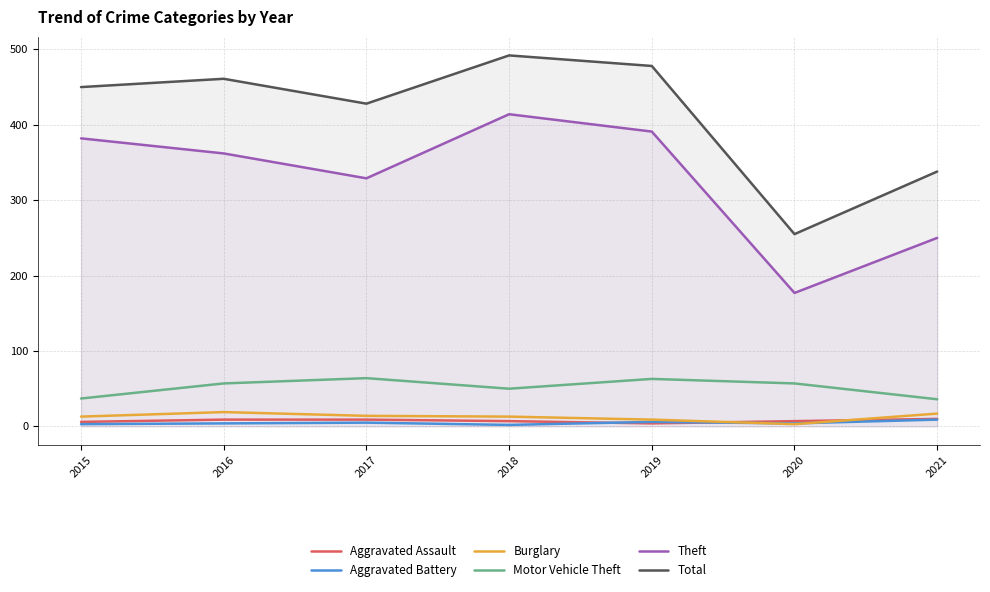

Which label corresponds to the smallest value in the chart?

2018